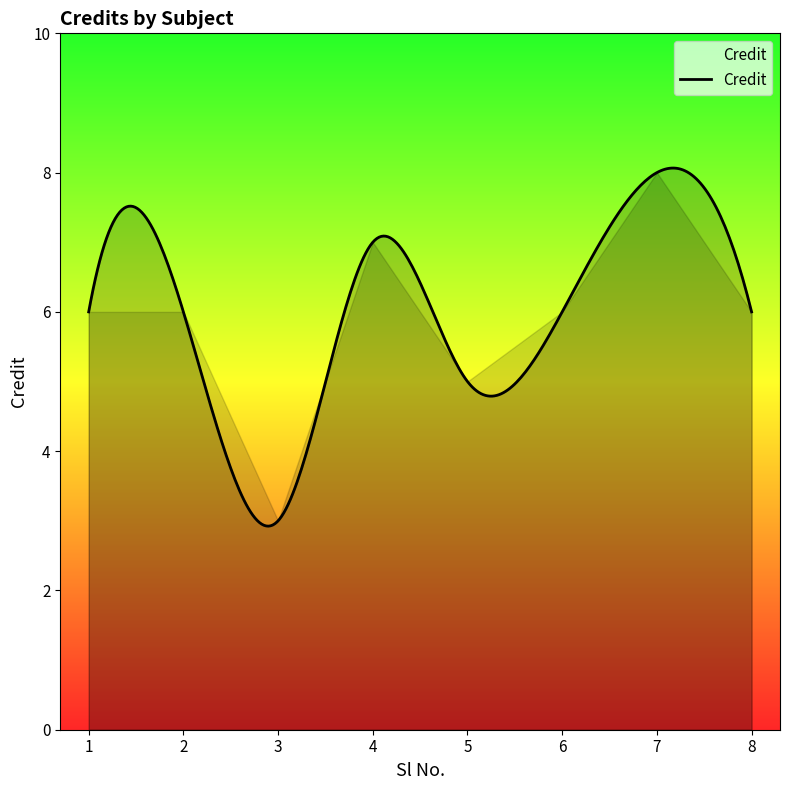

What is the smallest value displayed?

2.9